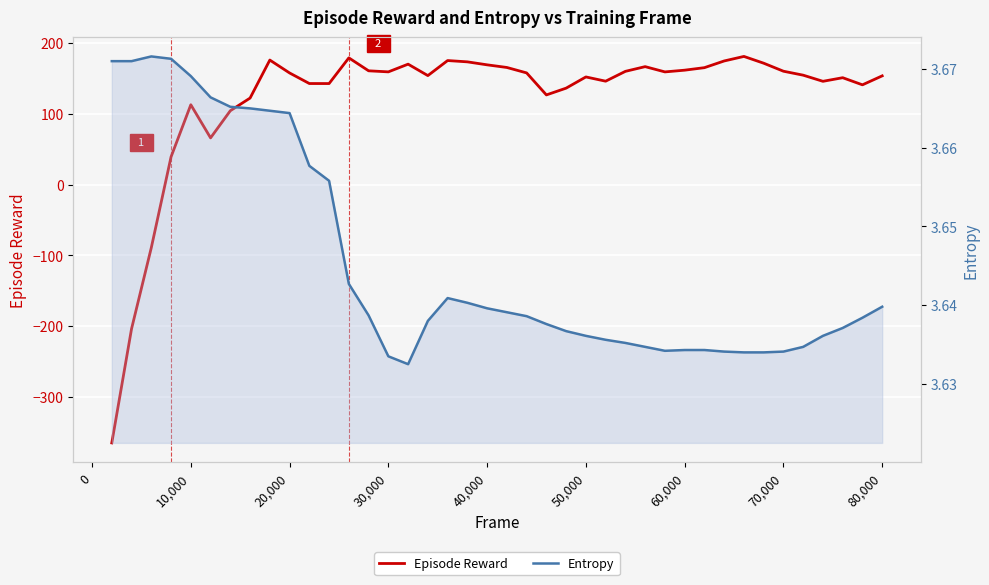

Which series has the largest total across all categories?

Episode Reward